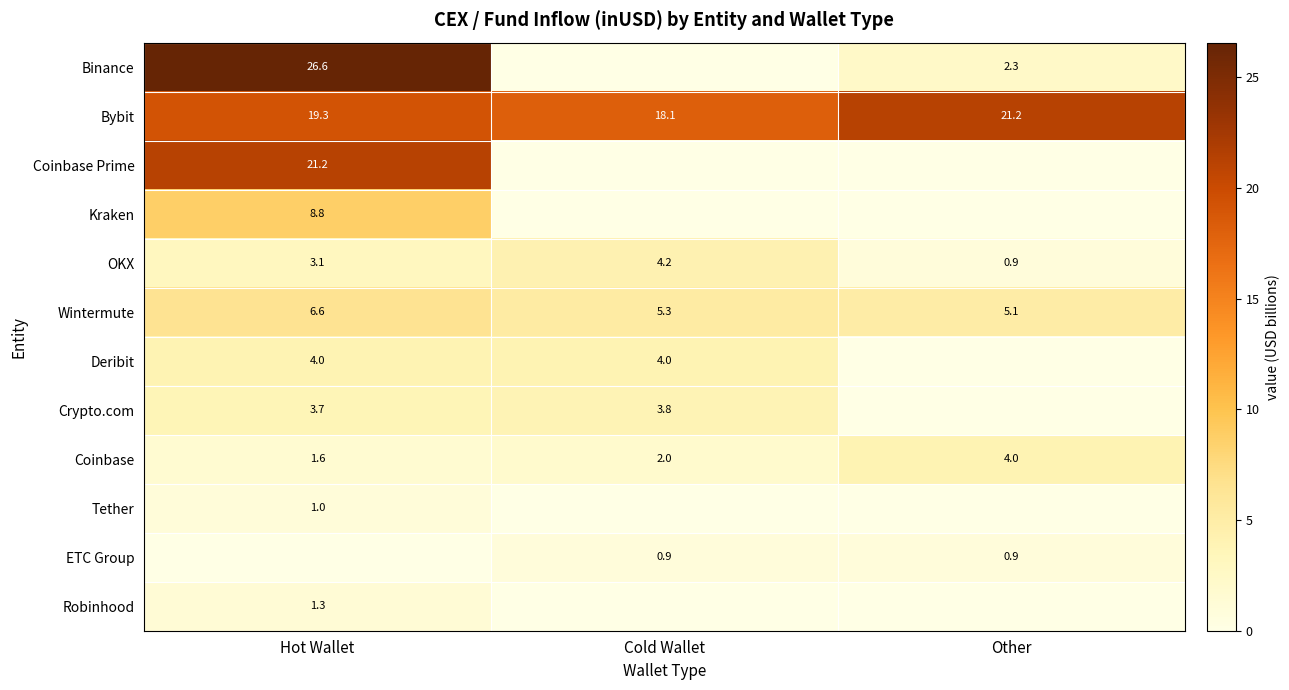

Which has a higher value, Hot Wallet or Cold Wallet?

Hot Wallet